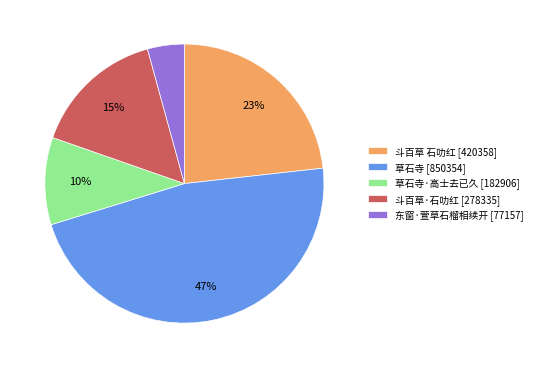

Rank the categories by value from lowest to highest.

东窗·萱草石榴相续开 [77157], 草石寺·高士去已久 [182906], 斗百草·石叻红 [278335], 斗百草 石叻红 [420358], 草石寺 [850354]